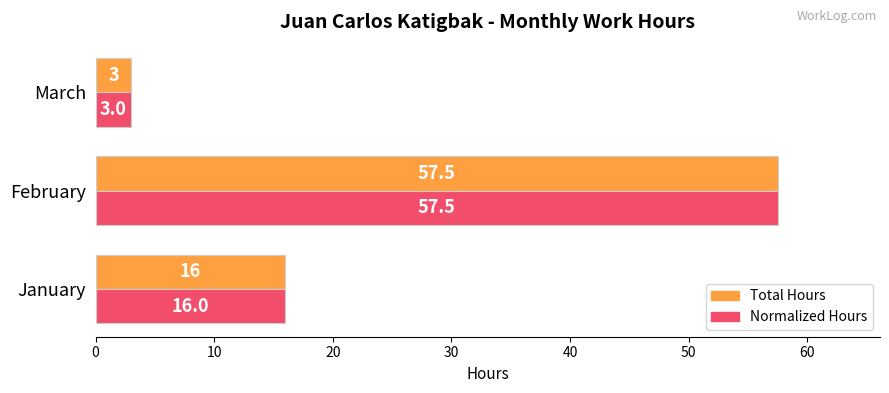

How many distinct data groups are displayed?

2